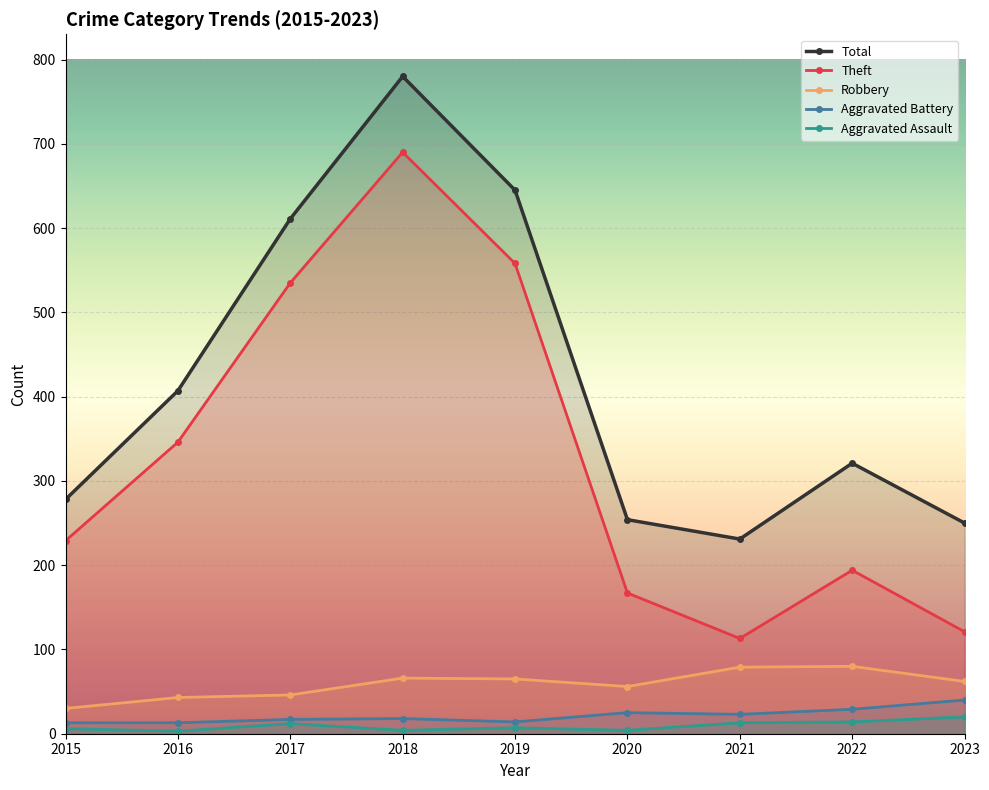

What is the average value of the Total series?

420